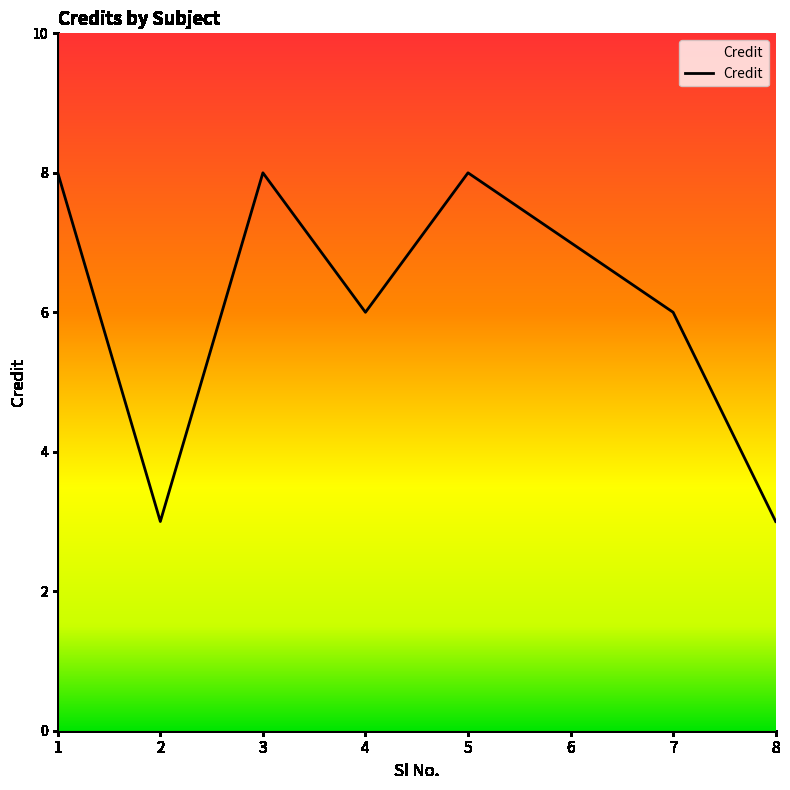

What is the ratio of the value at 1 to the value at 3?

1.0